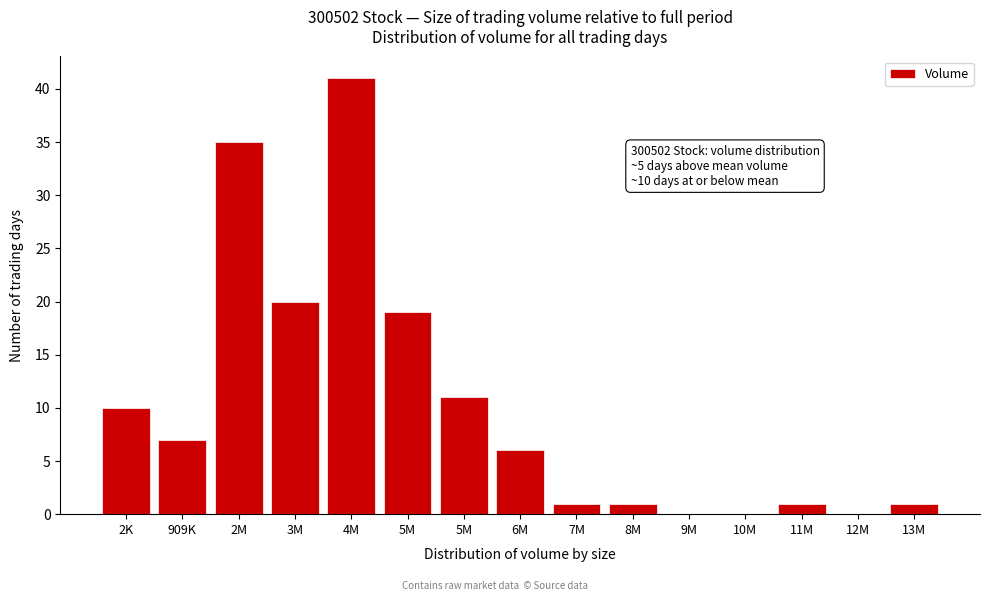

Are the bars horizontal?

No